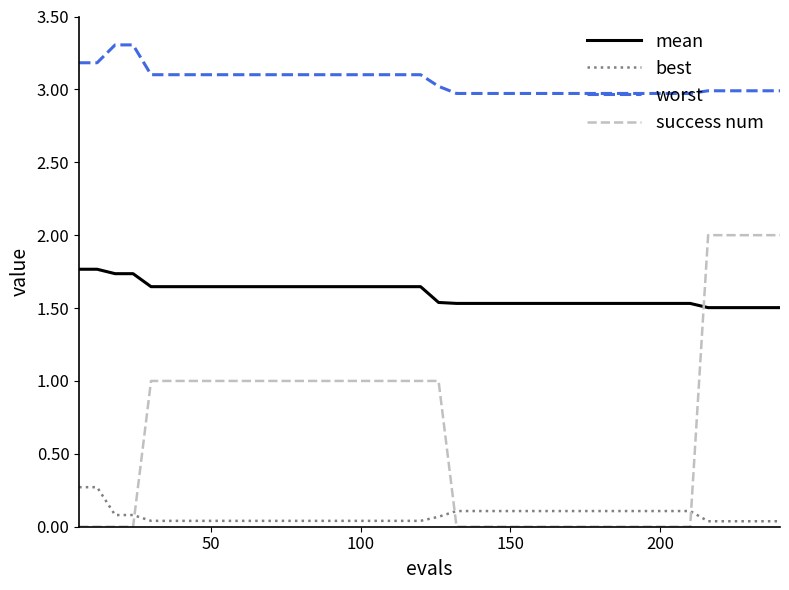

How many series are shown in this chart?

4